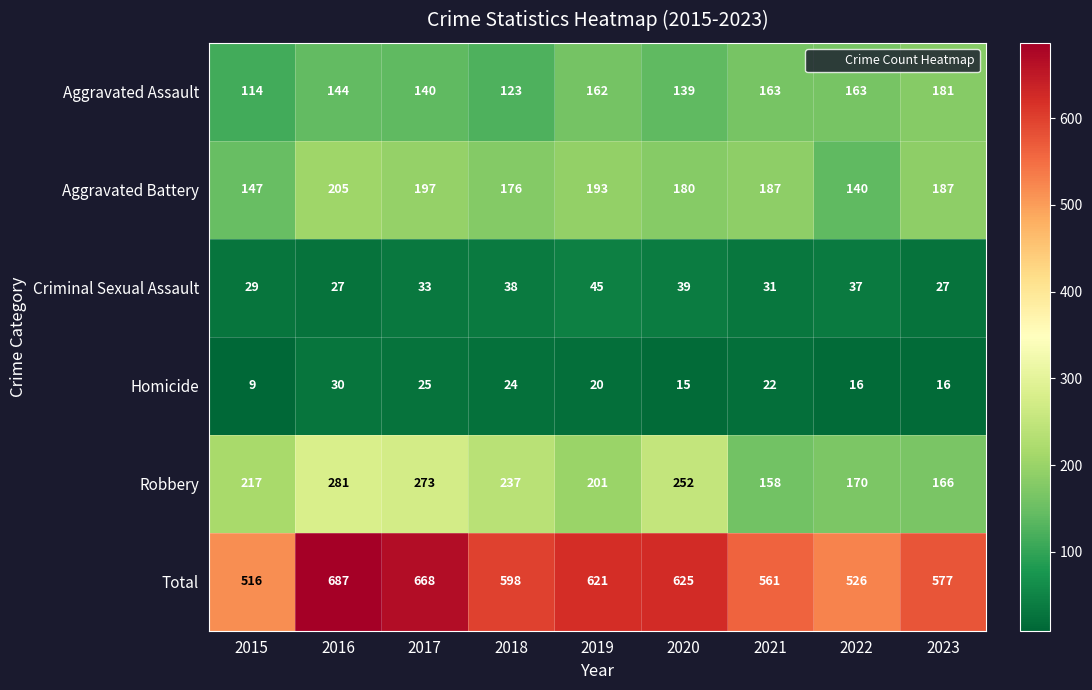

Is it true that Homicide equals 3 at 2015?

False